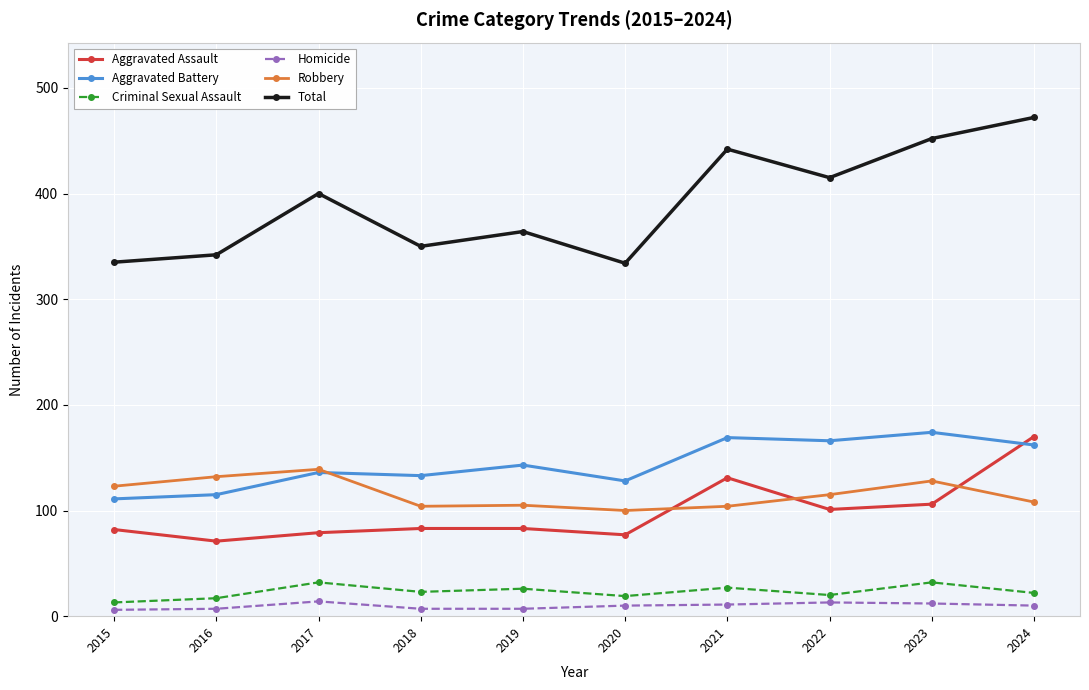

What is the spread (max minus min) of values at 2017?

386